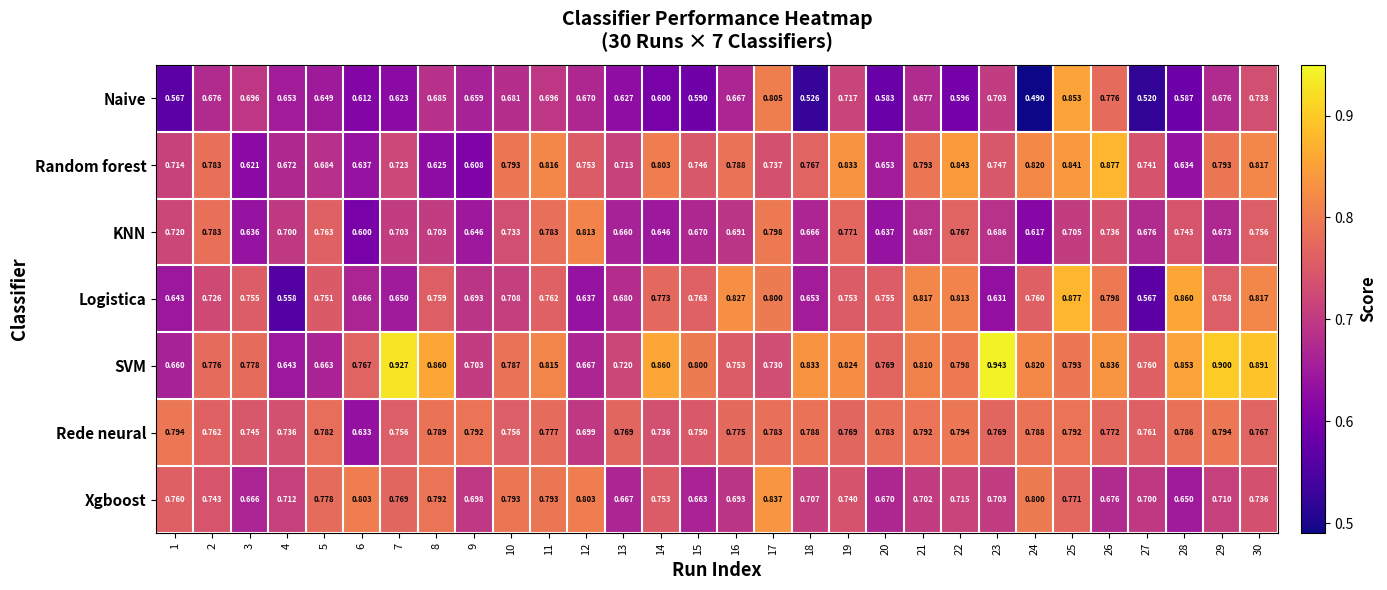

What is the total value across all series at 16?

5.2